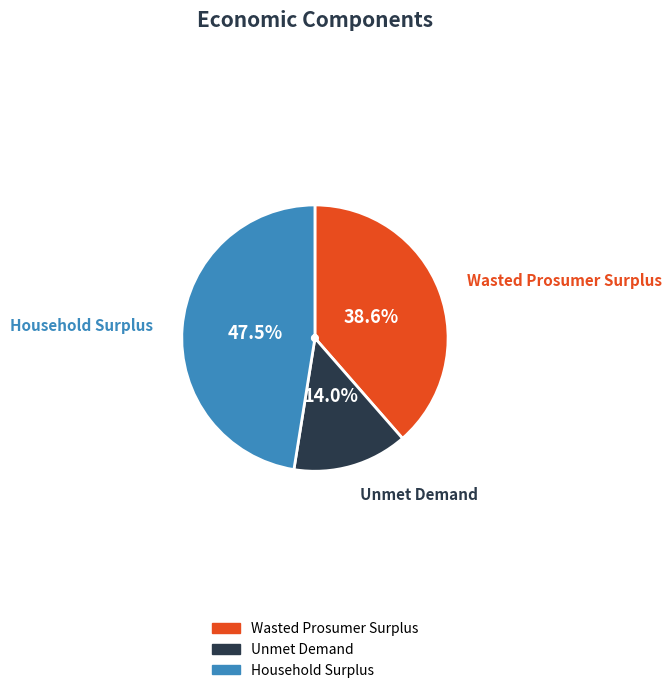

What is the smallest slice in the pie chart?

Unmet Demand